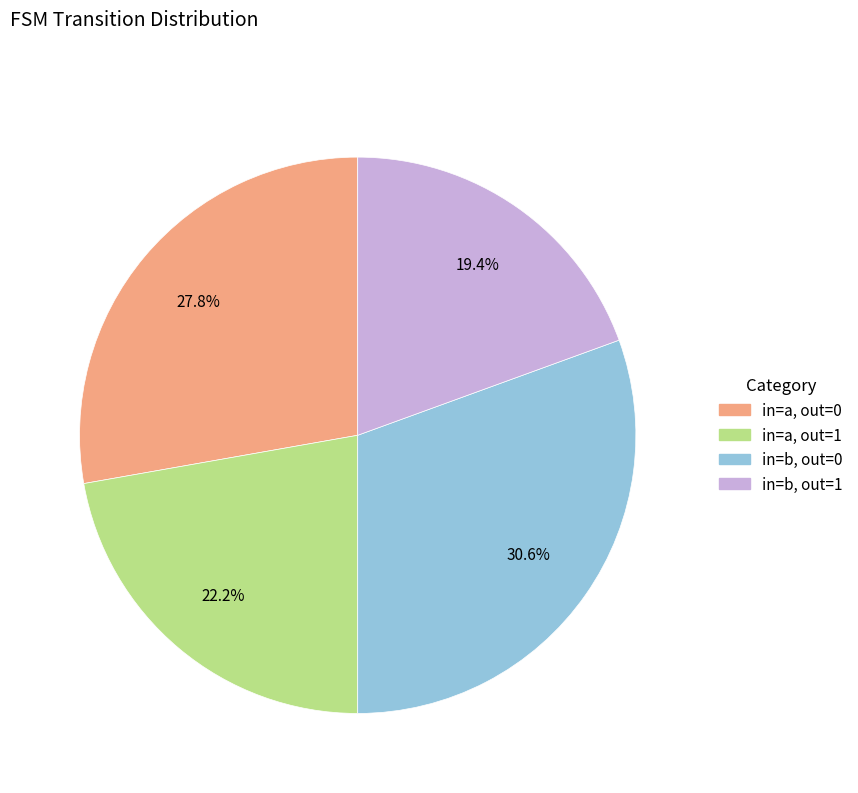

Is there a majority slice in this chart?

No